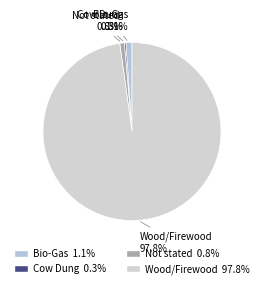

Combined, do Wood/Firewood and Bio-Gas account for over 50%?

Yes